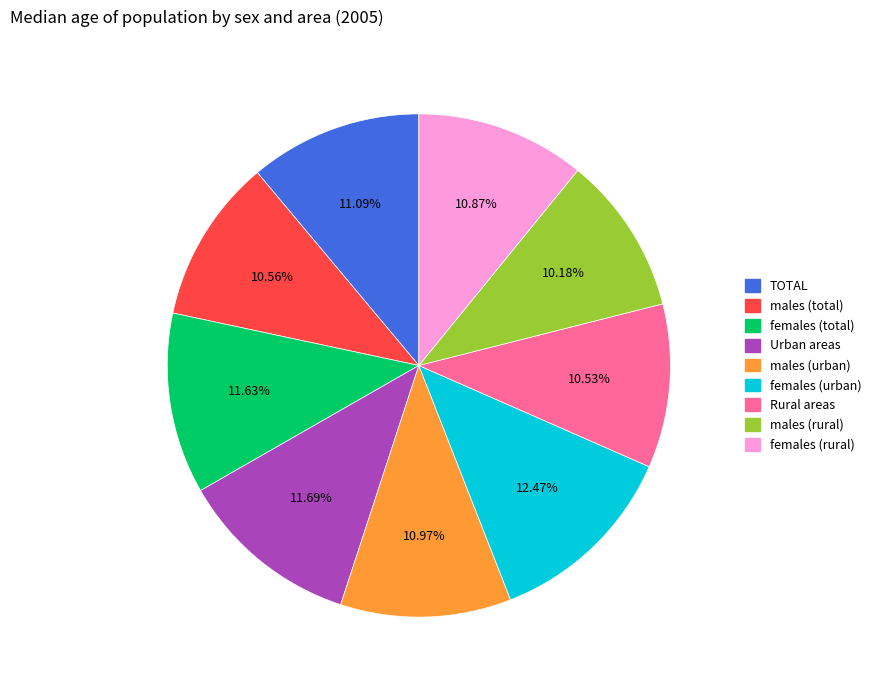

What is the total percentage of males (rural) and TOTAL?

21.3%